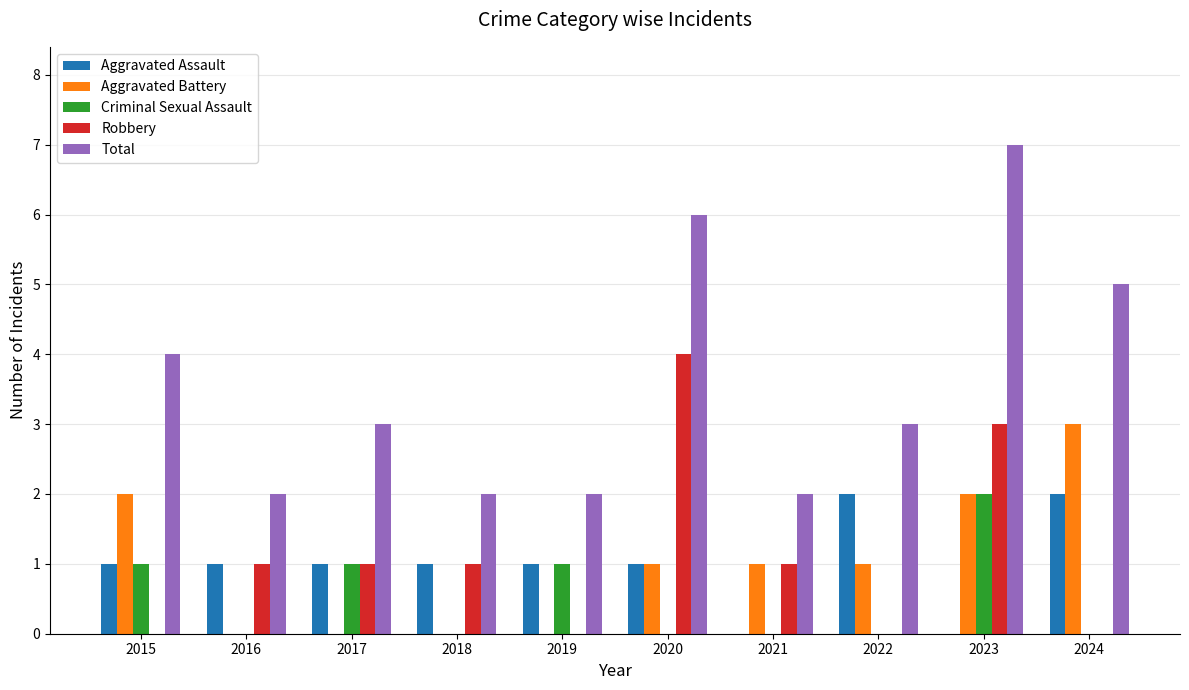

What is the sum of all Total values?

36